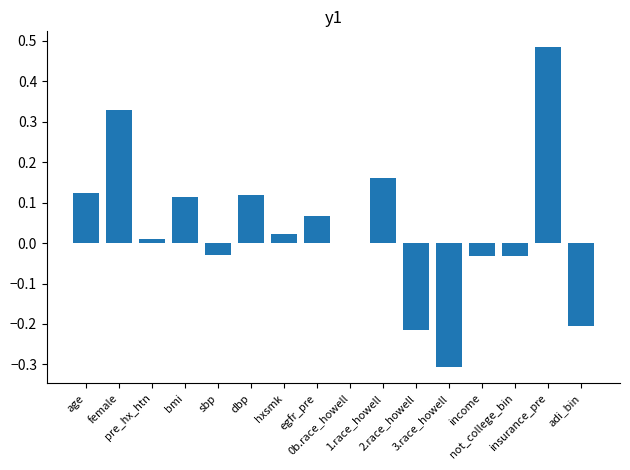

Rank the categories by value from lowest to highest.

3.race_howell, 2.race_howell, adi_bin, income, not_college_bin, sbp, 0b.race_howell, pre_hx_htn, hxsmk, egfr_pre, bmi, dbp, age, 1.race_howell, female, insurance_pre